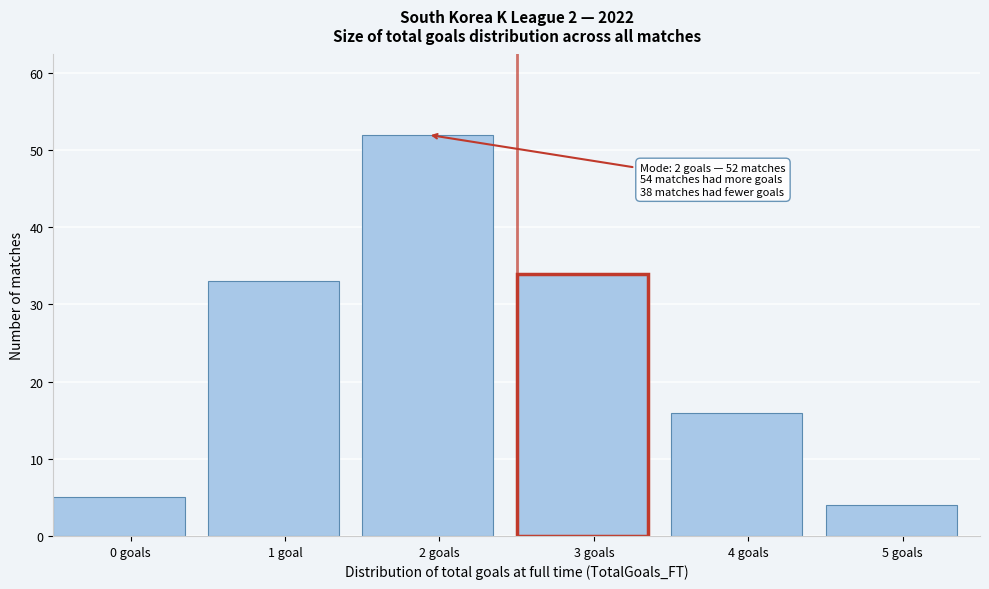

Reading left to right, what are all the values shown in this chart?

5	33	52	34	16	4